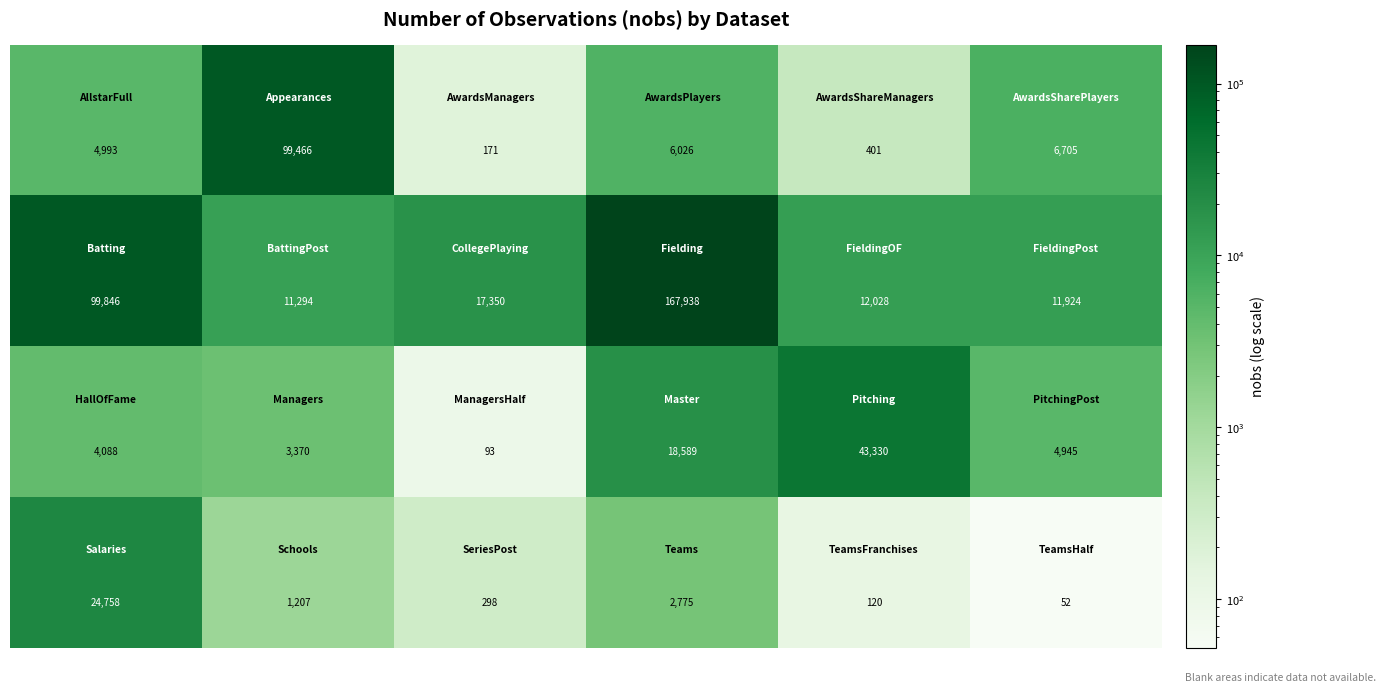

How many distinct data groups are displayed?

4